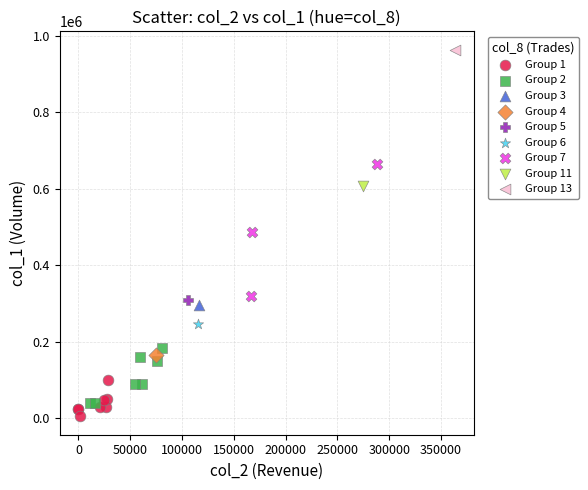

What are all the series names shown in the legend?

Group 1, Group 2, Group 3, Group 4, Group 5, Group 6, Group 7, Group 11, Group 13